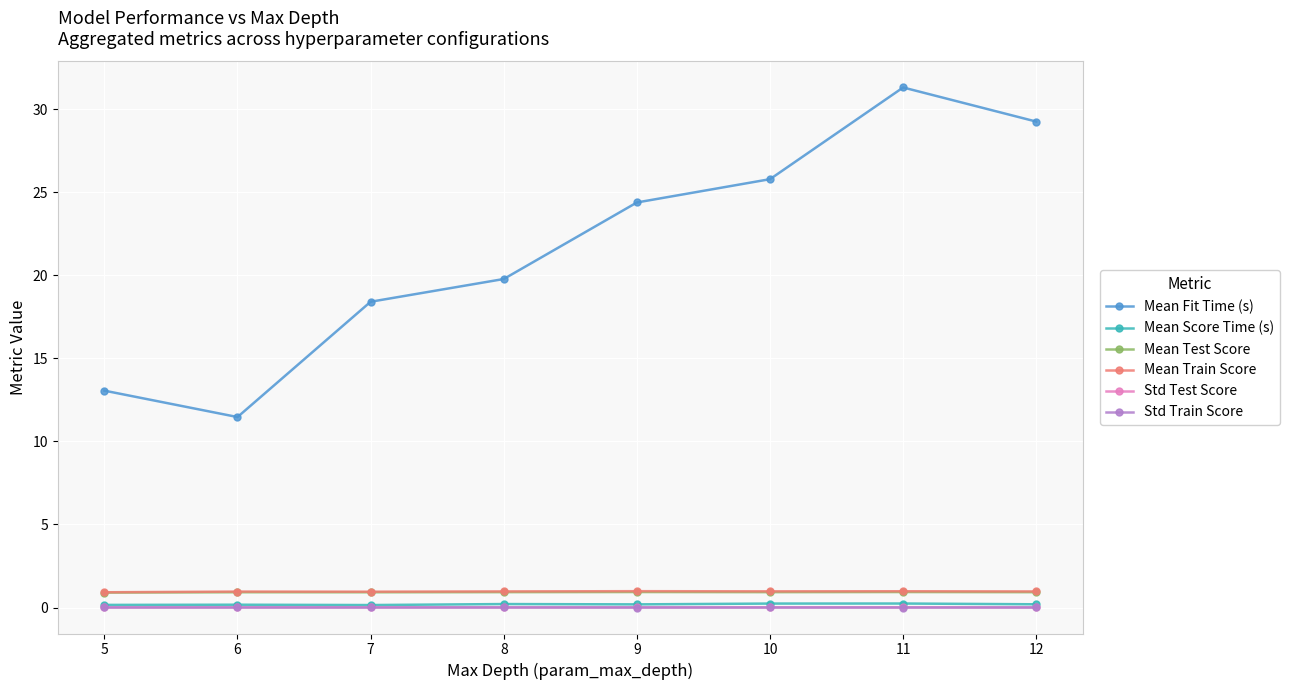

What is the spread (max minus min) of values at 10?

25.8